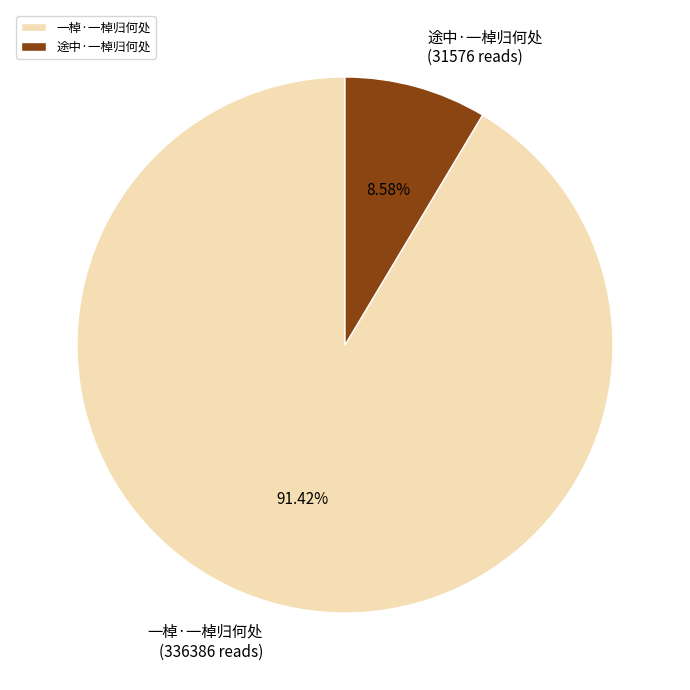

What percentage do 途中·一棹归何处 and 一棹·一棹归何处 together represent?

100.0%